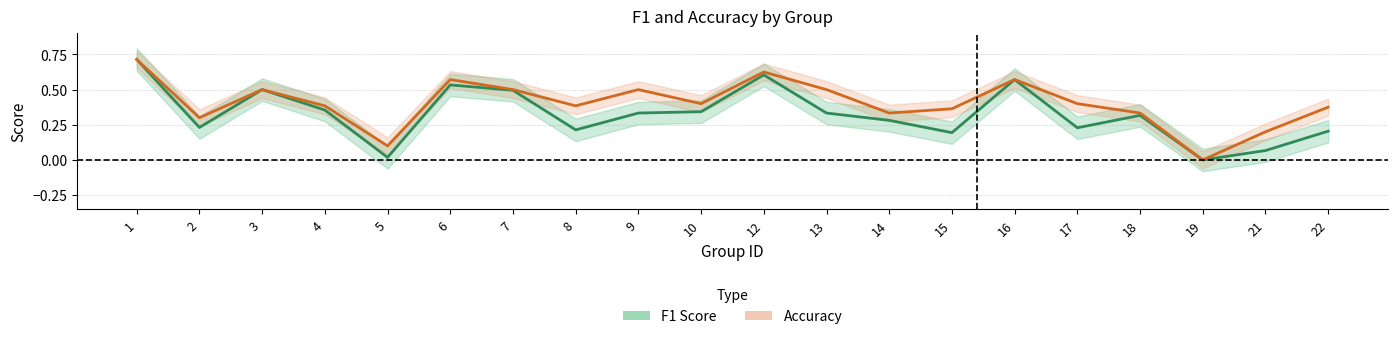

Which category has the highest value across all series?

1